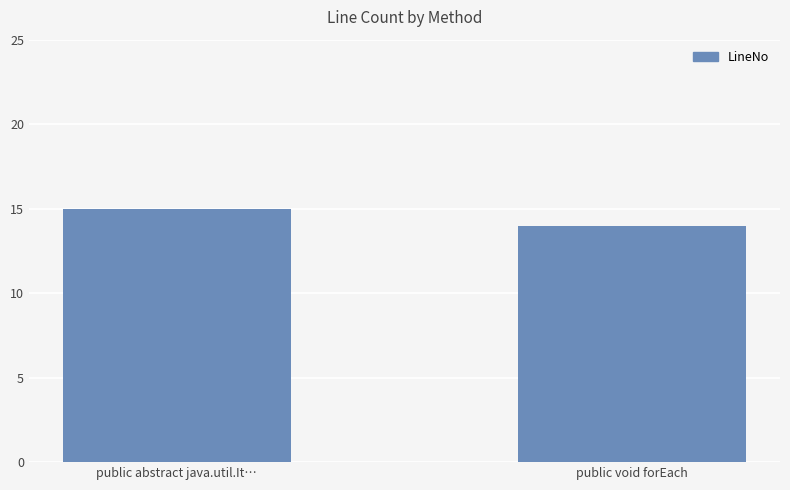

How many values are below 15?

1